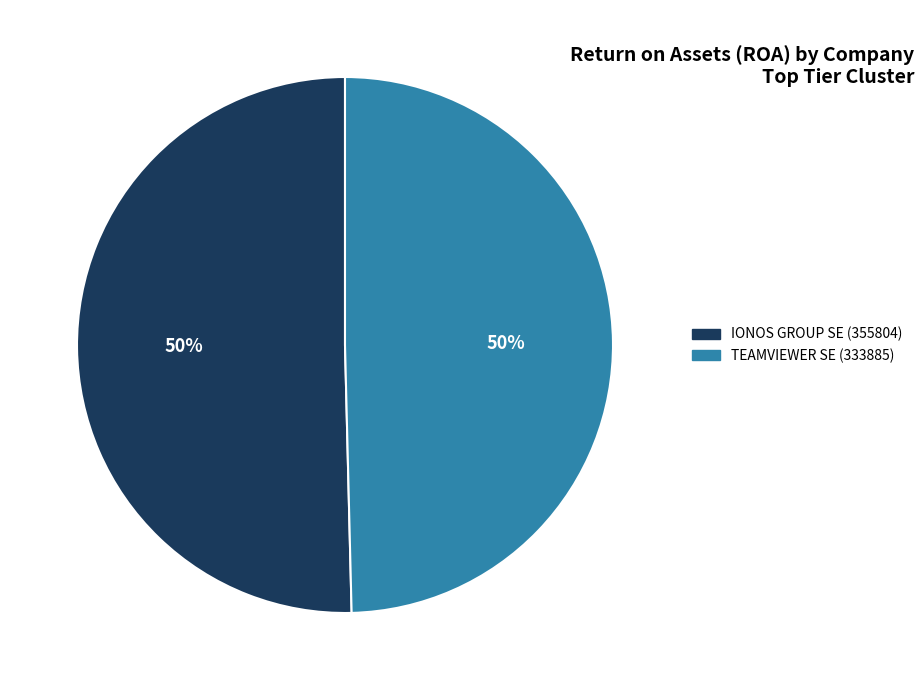

Is the sum of TEAMVIEWER SE (333885) and IONOS GROUP SE (355804) greater than half?

Yes